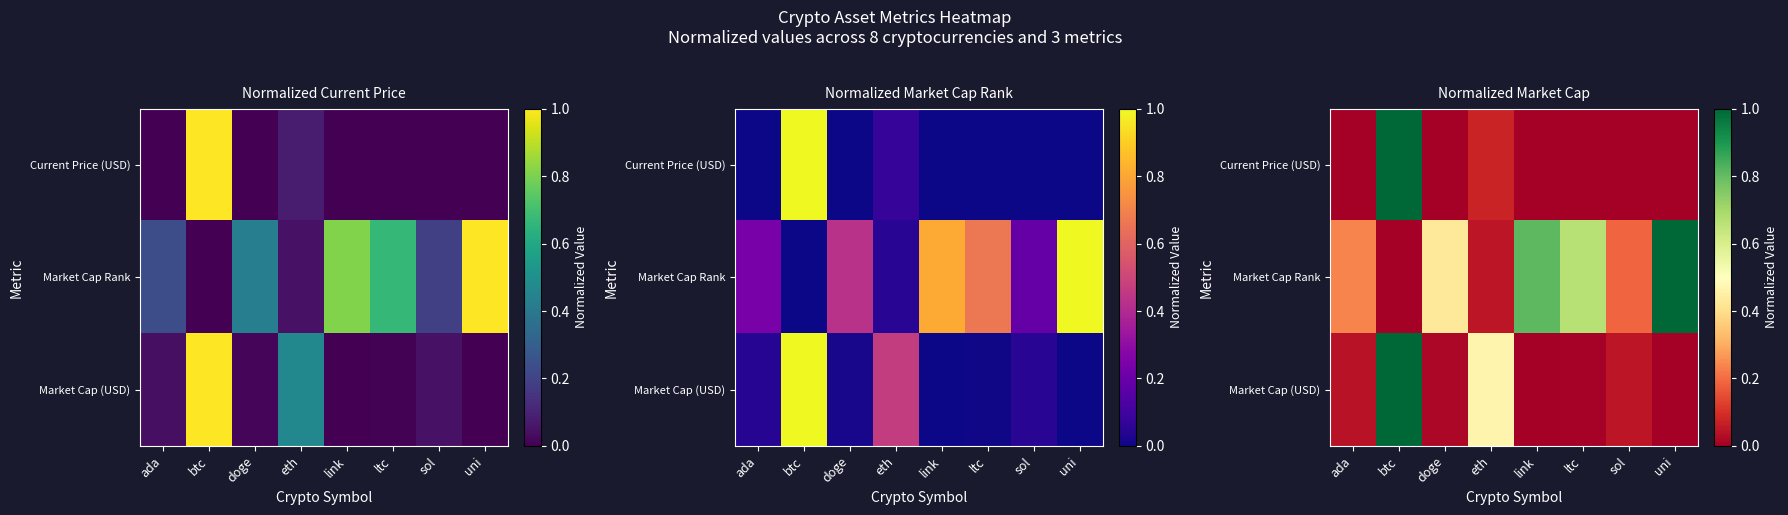

What is the difference between the Market Cap (USD) values at uni and sol?

0.1